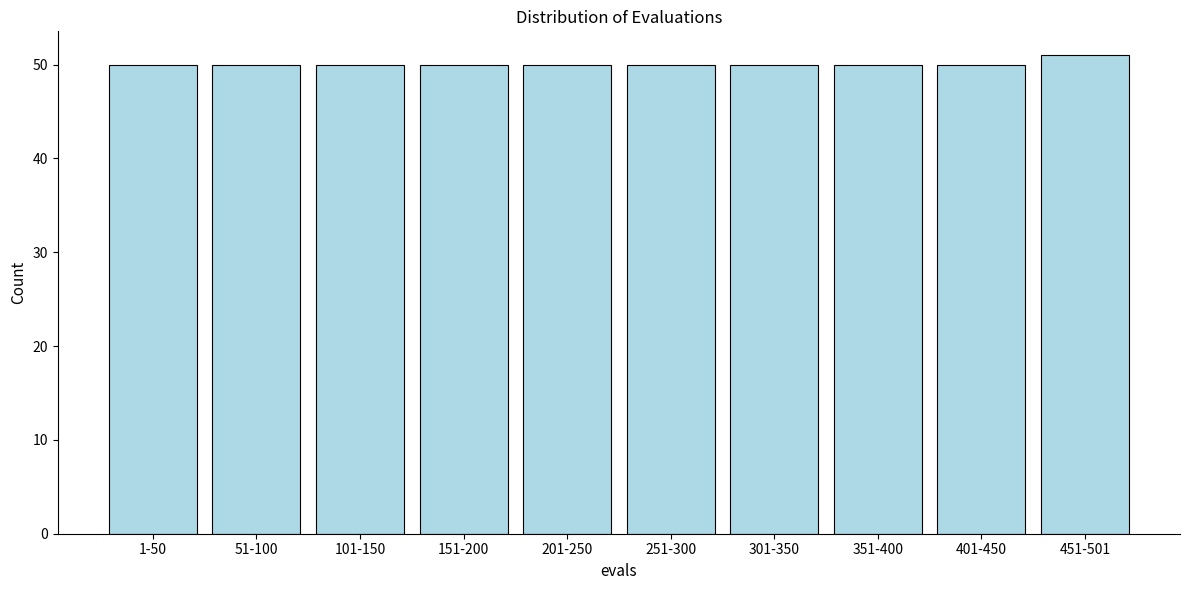

Reading right to left, list all the values displayed in this chart.

51	50	50	50	50	50	50	50	50	50